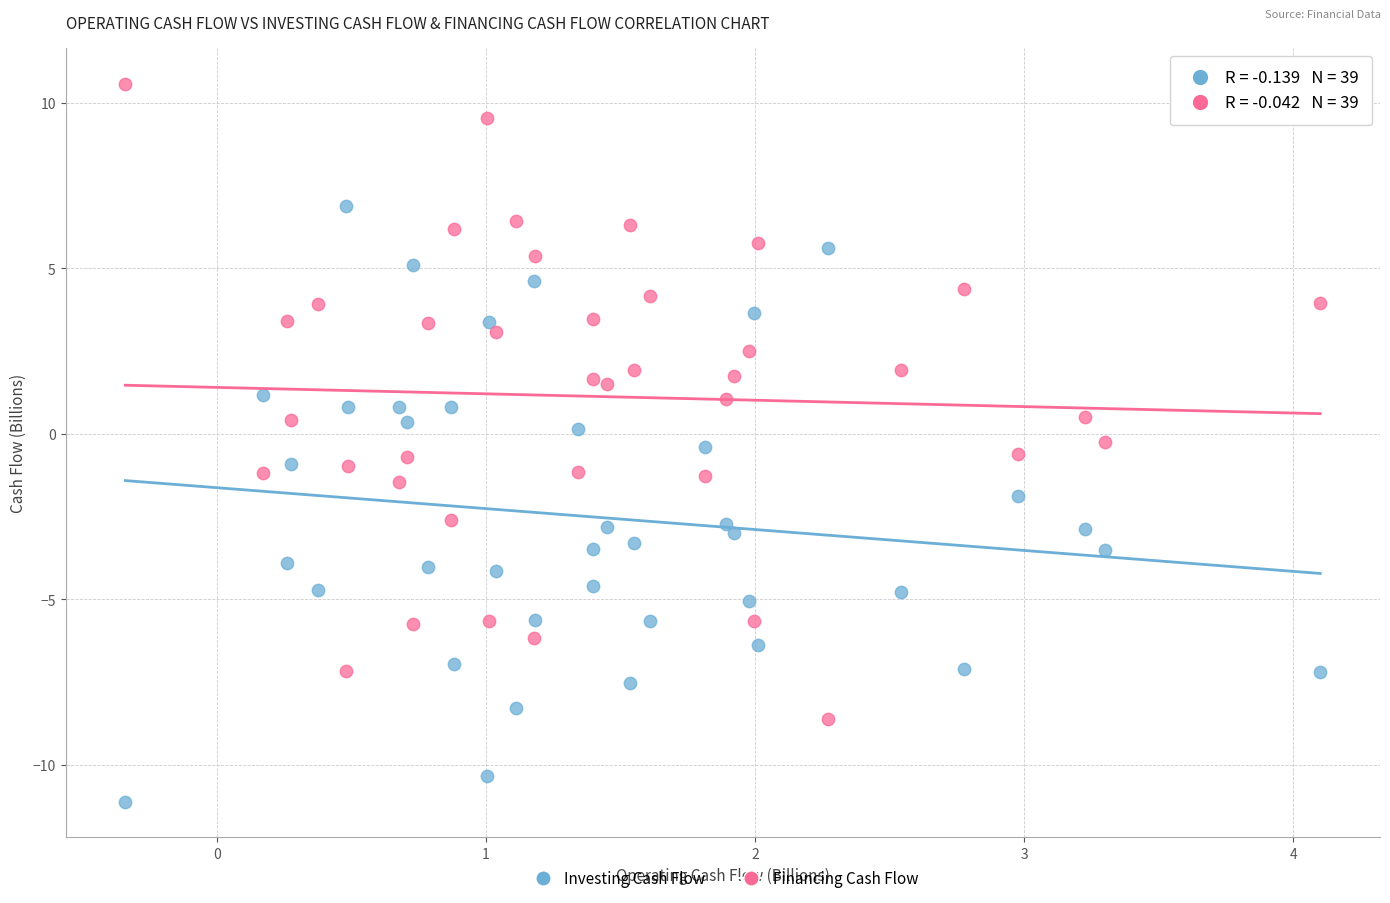

Across all data points, what is the range of X values (max minus min)?

4.4